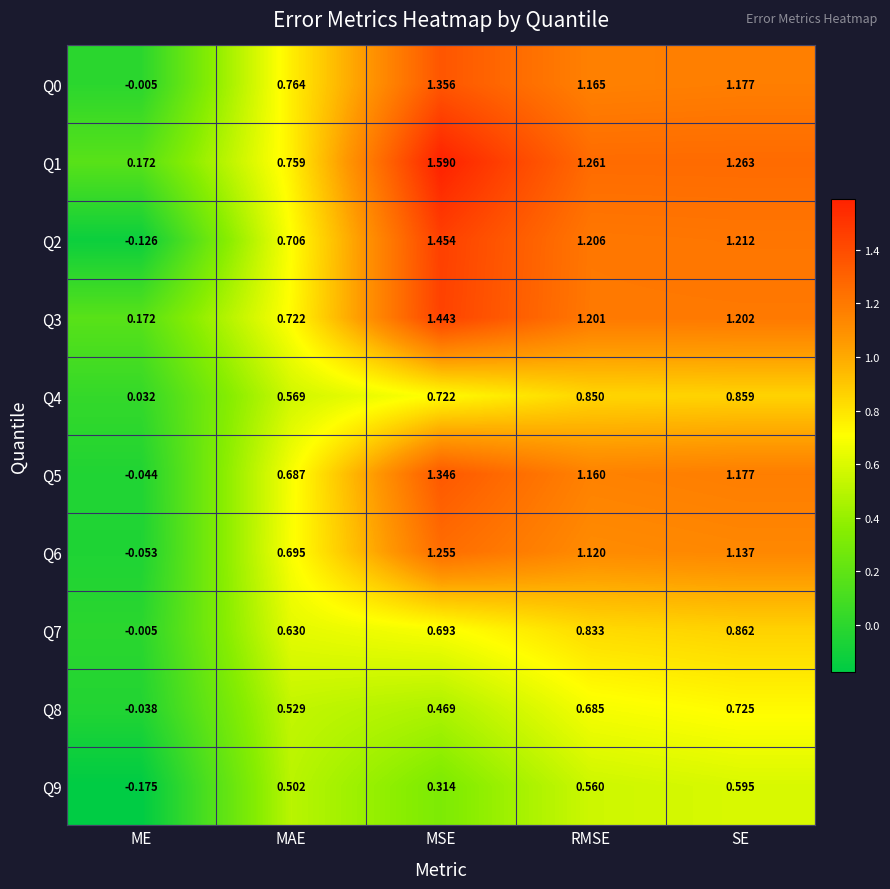

Which category has the highest value in the Q4 series?

SE